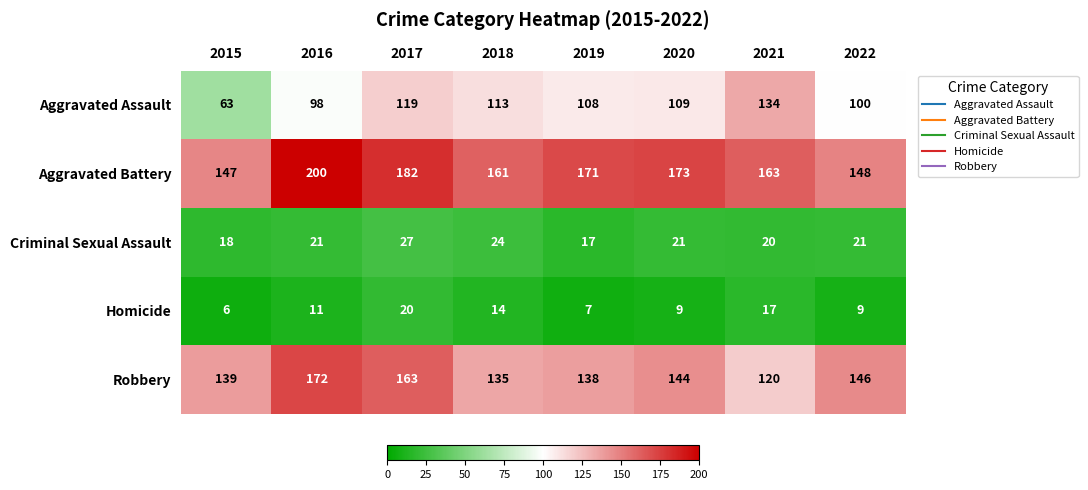

True or false: Aggravated Battery has a value of 245 at 2022.

False